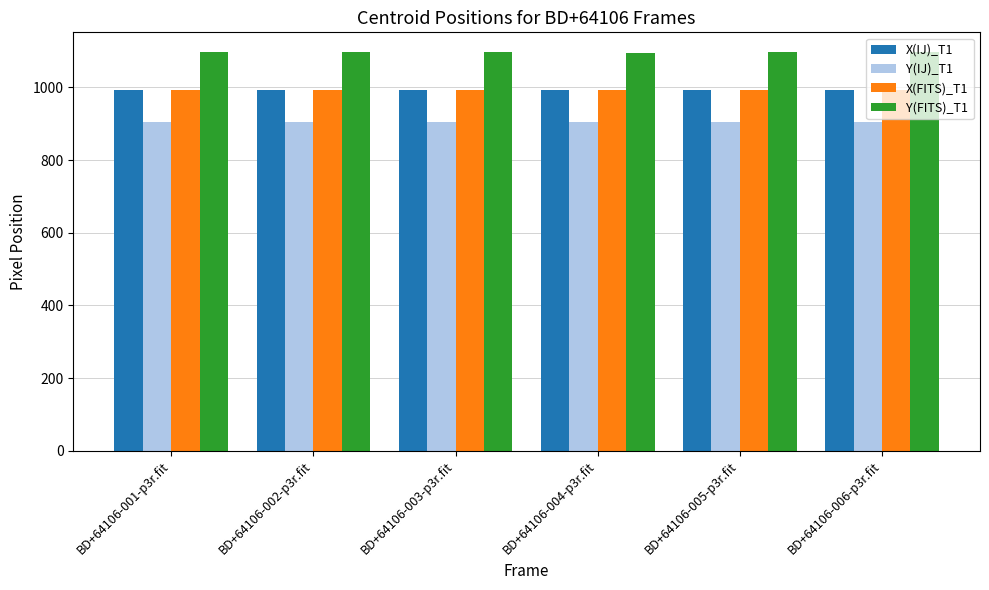

What is the average value of the Y(IJ)_T1 series?

904.4